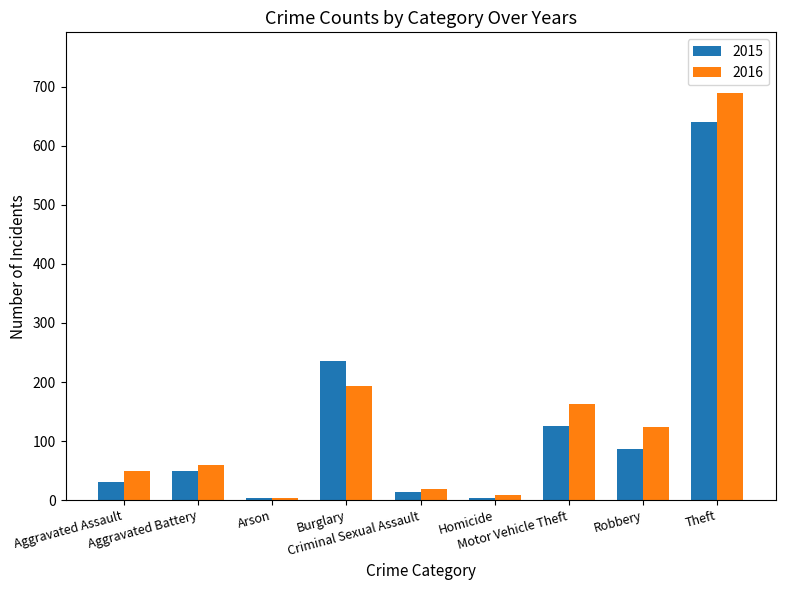

What is the sum of all 2015 values?

1190